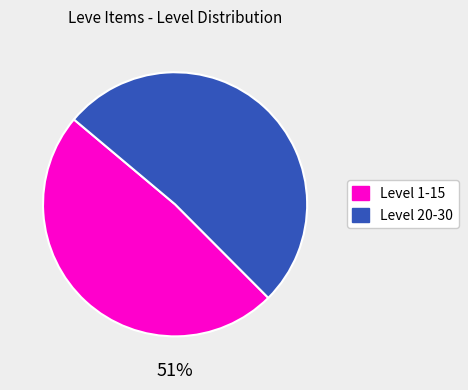

To the nearest percent, what is the average slice percentage?

50%